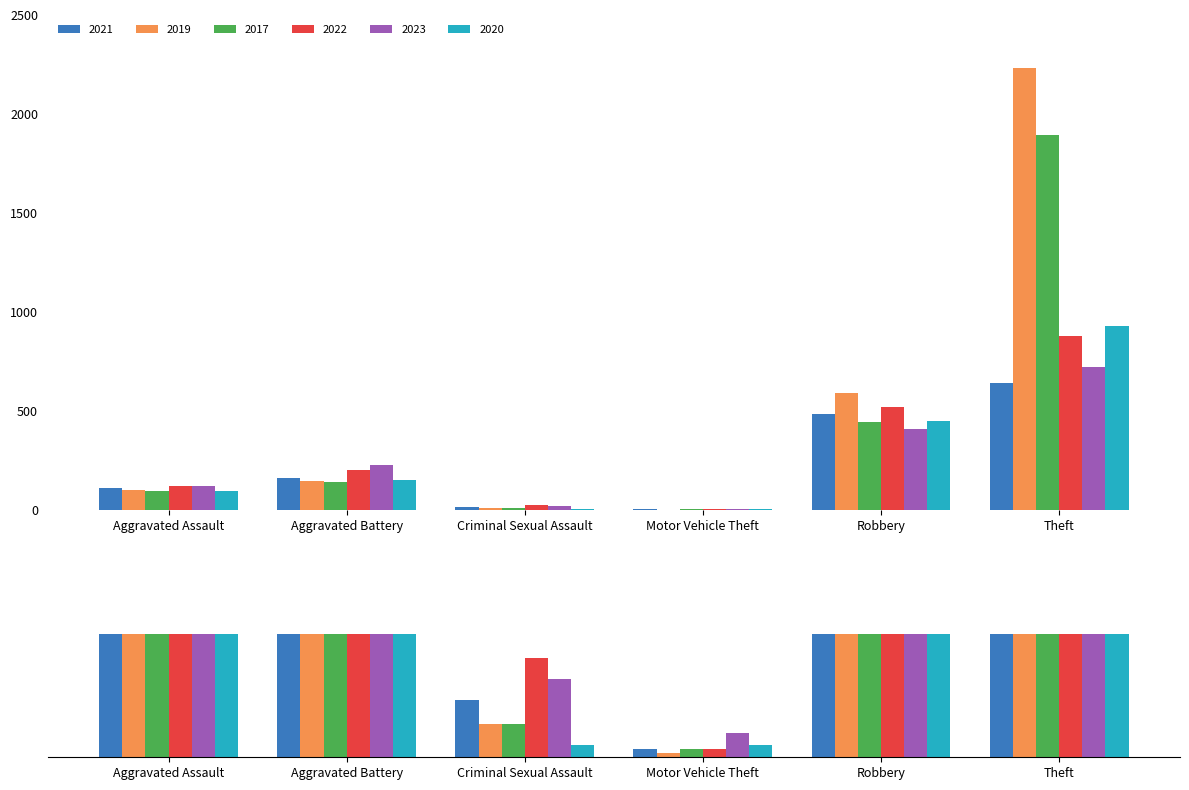

How many bars are there in each group?

6